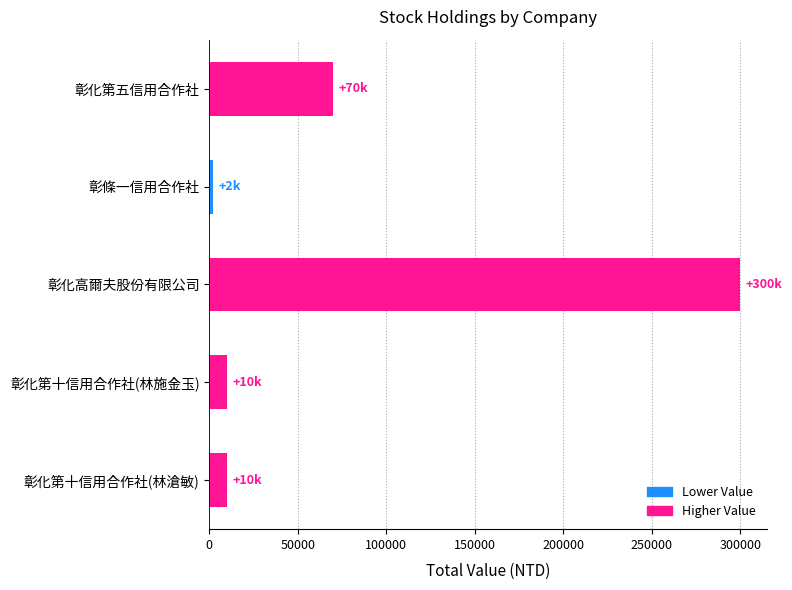

Is it true that the value at 彰化第十信用合作社(林施金玉) is 10000?

True